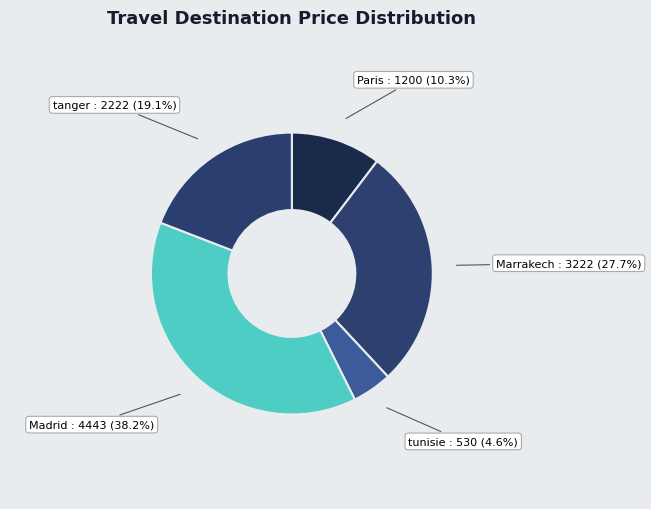

How many segments does this pie chart have?

5